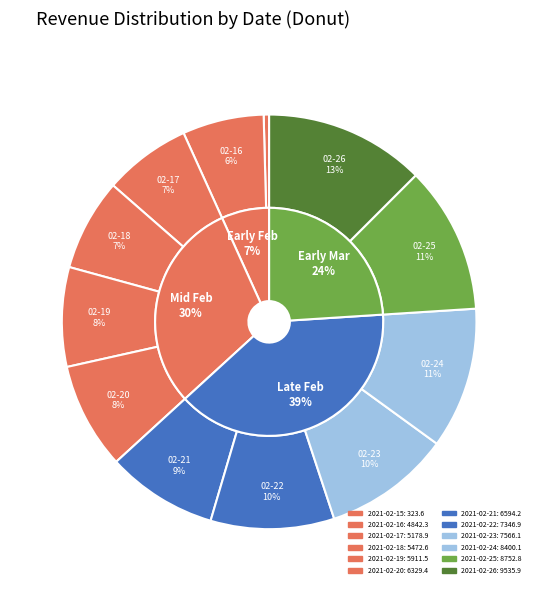

Combined, what portion of the pie is 2021-02-22 and 2021-02-25?

21.1%